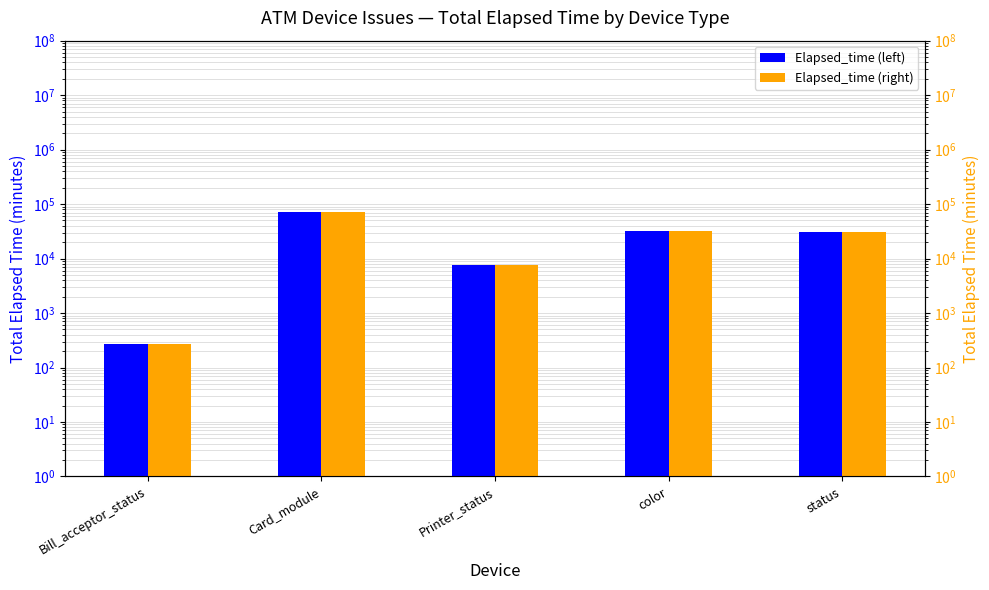

What are all the series names shown in the legend?

Elapsed_time, Elapsed_time (right)